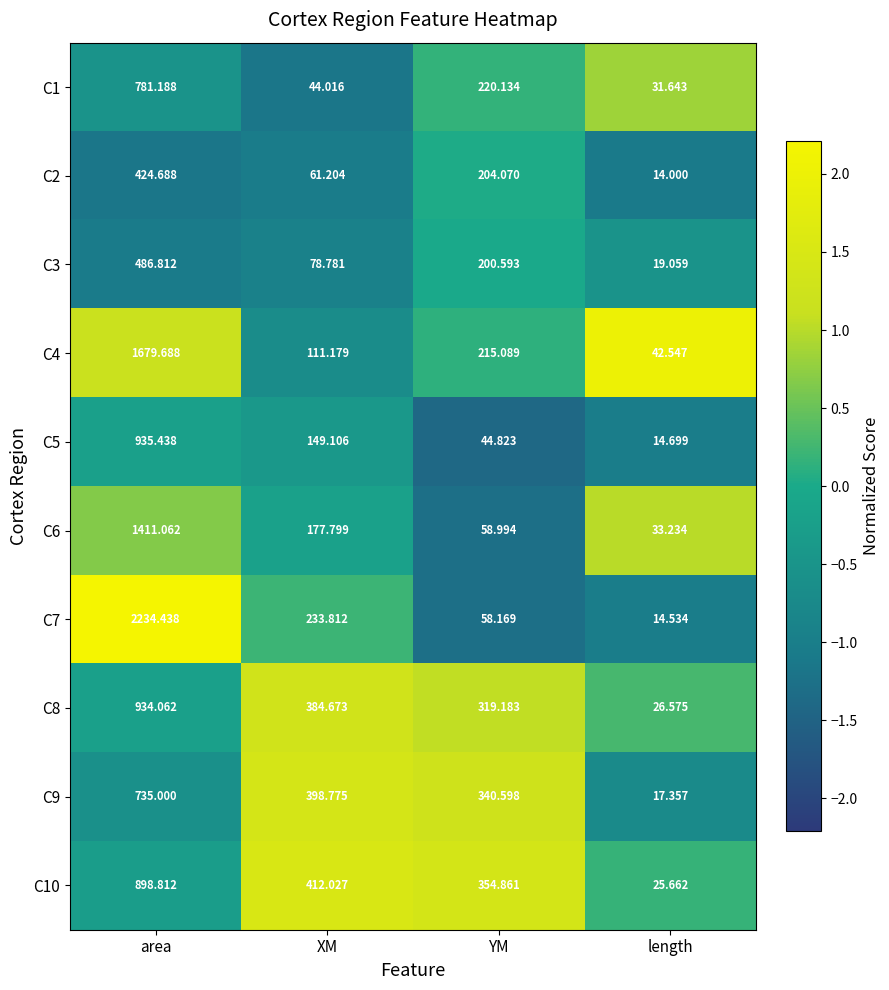

At which category does the chart reach its peak across all series?

area